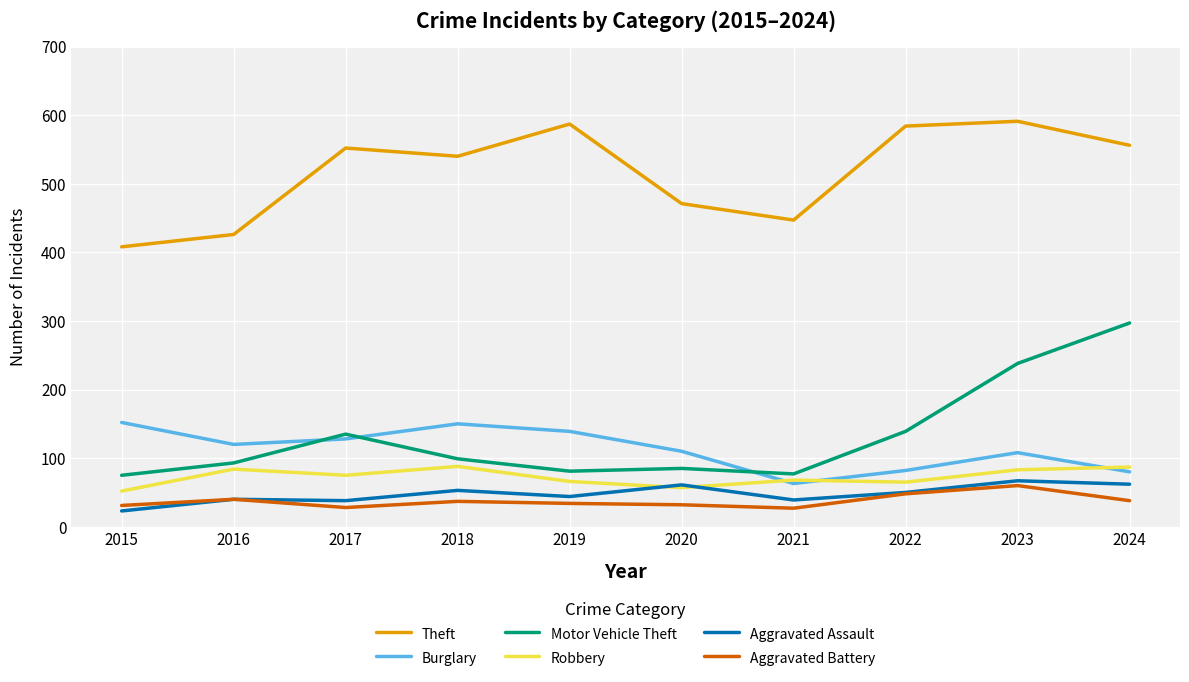

How many lines are shown in the chart?

6